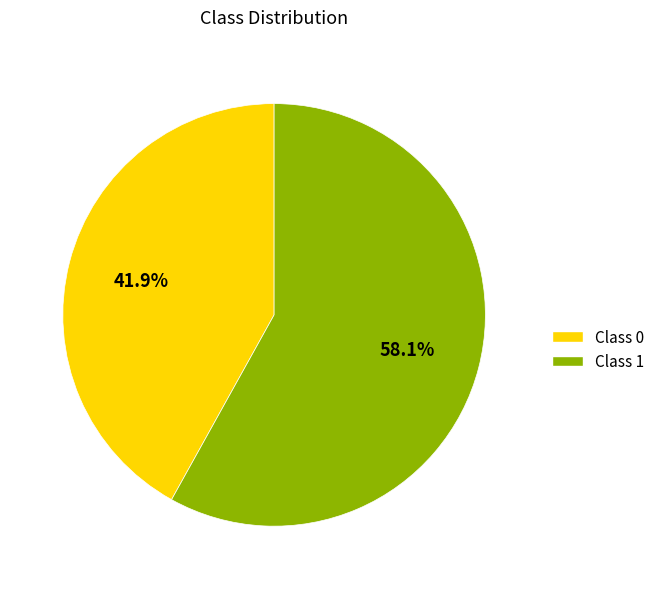

The Class 1 slice represents 50% of the pie. True or false?

False